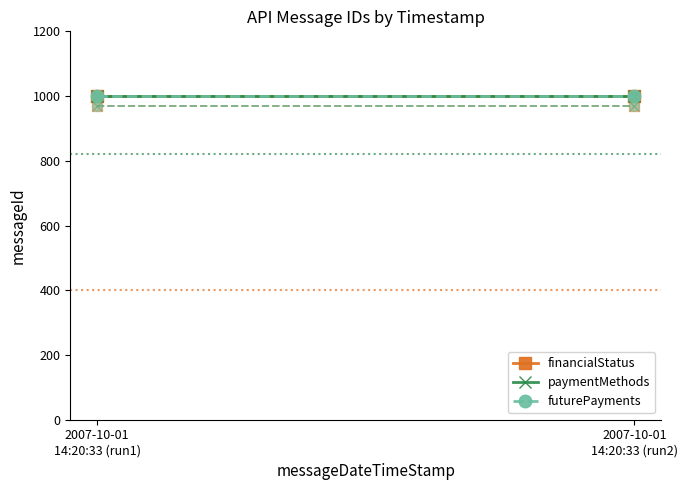

Is the value of financialStatus at 2007-10-01
14:20:33 (run2) greater than the value of paymentMethods at 2007-10-01
14:20:33 (run2)?

No